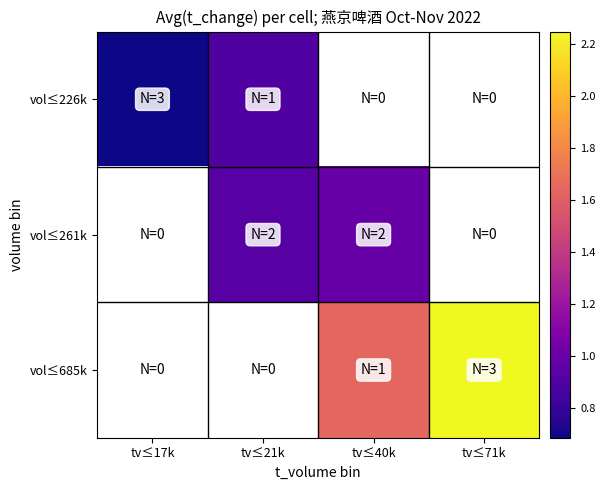

Which label corresponds to the largest value in the chart?

tv≤71k